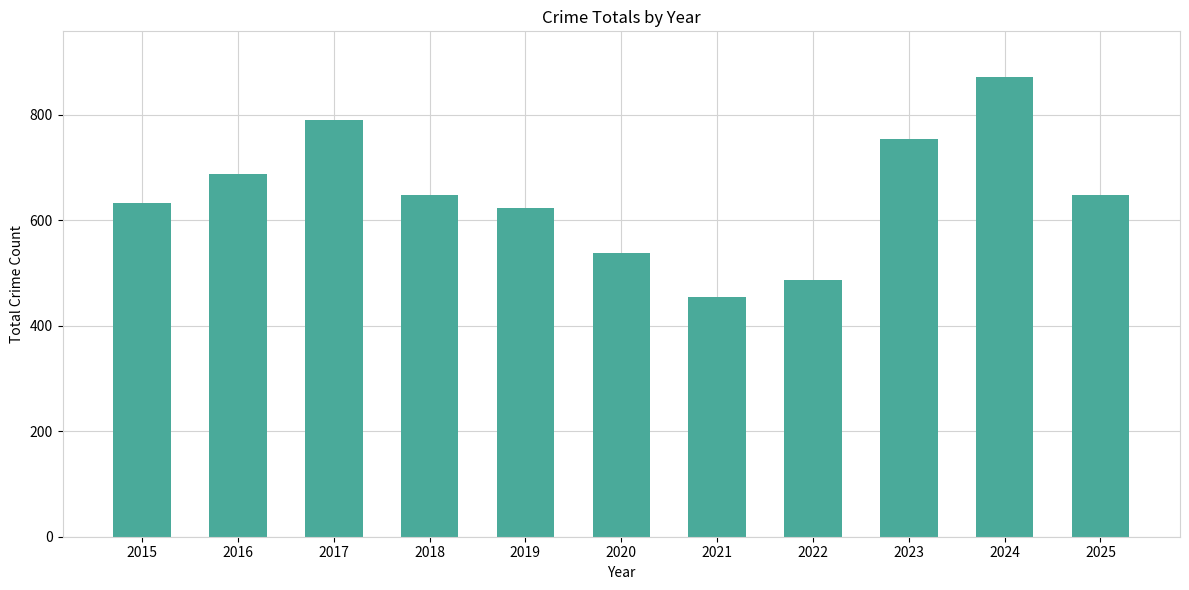

What is the value of the 8th bar from the left?

487